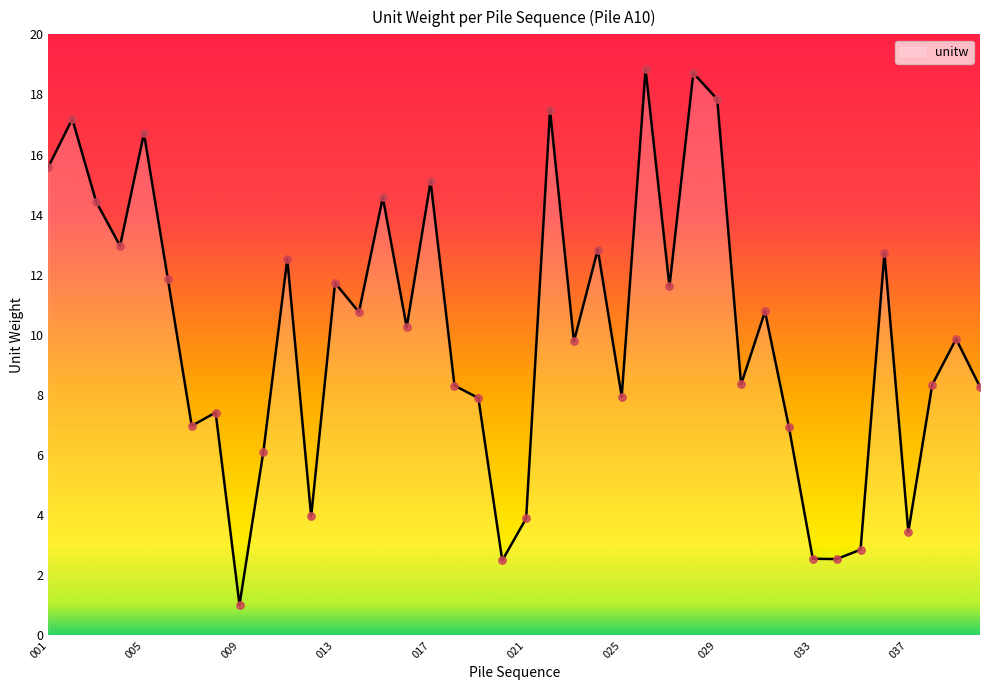

What is the smallest value displayed?

1.0